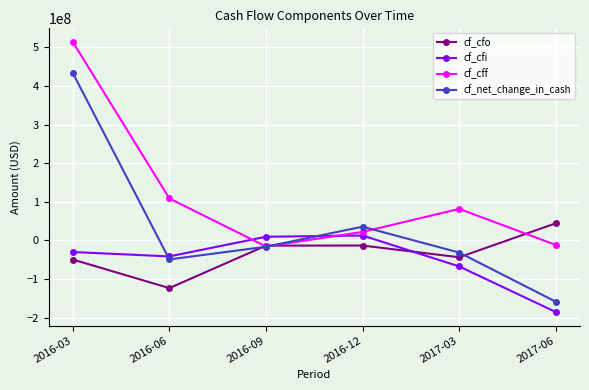

Between 2016-06 and 2017-03, which series saw the biggest shift?

cf_cfo